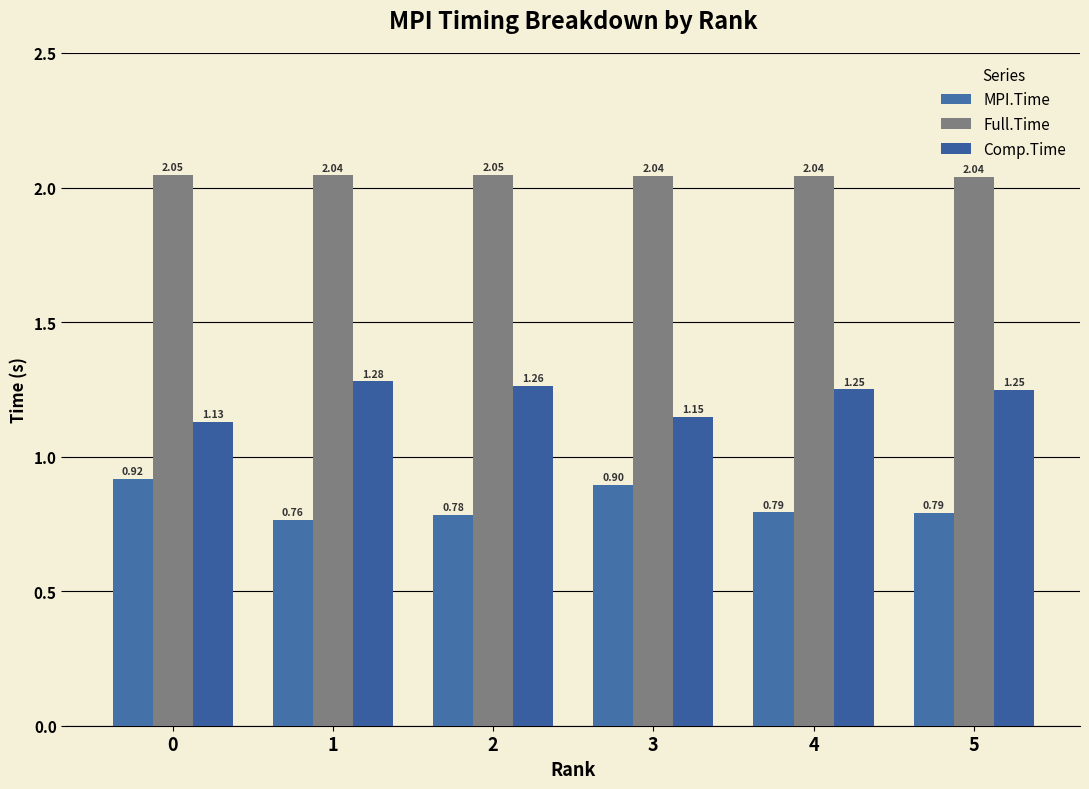

How many bars are there in each group?

3